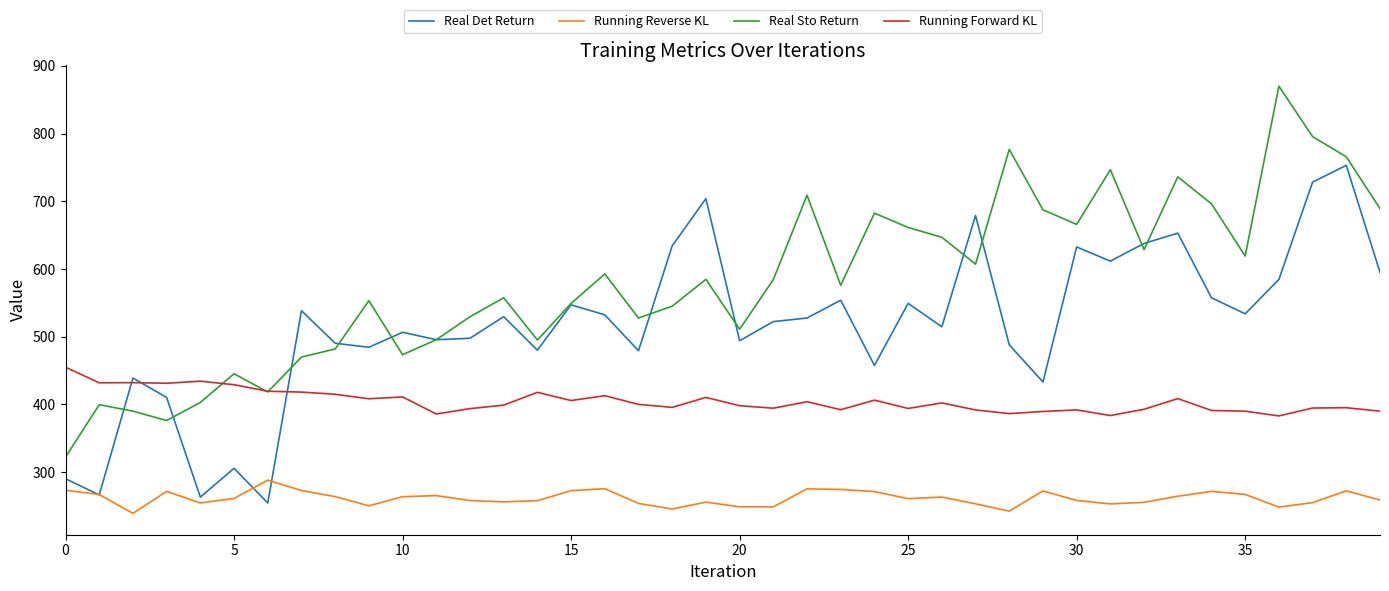

What is the difference between the second highest and minimum values in the Real Det Return series?

474.1